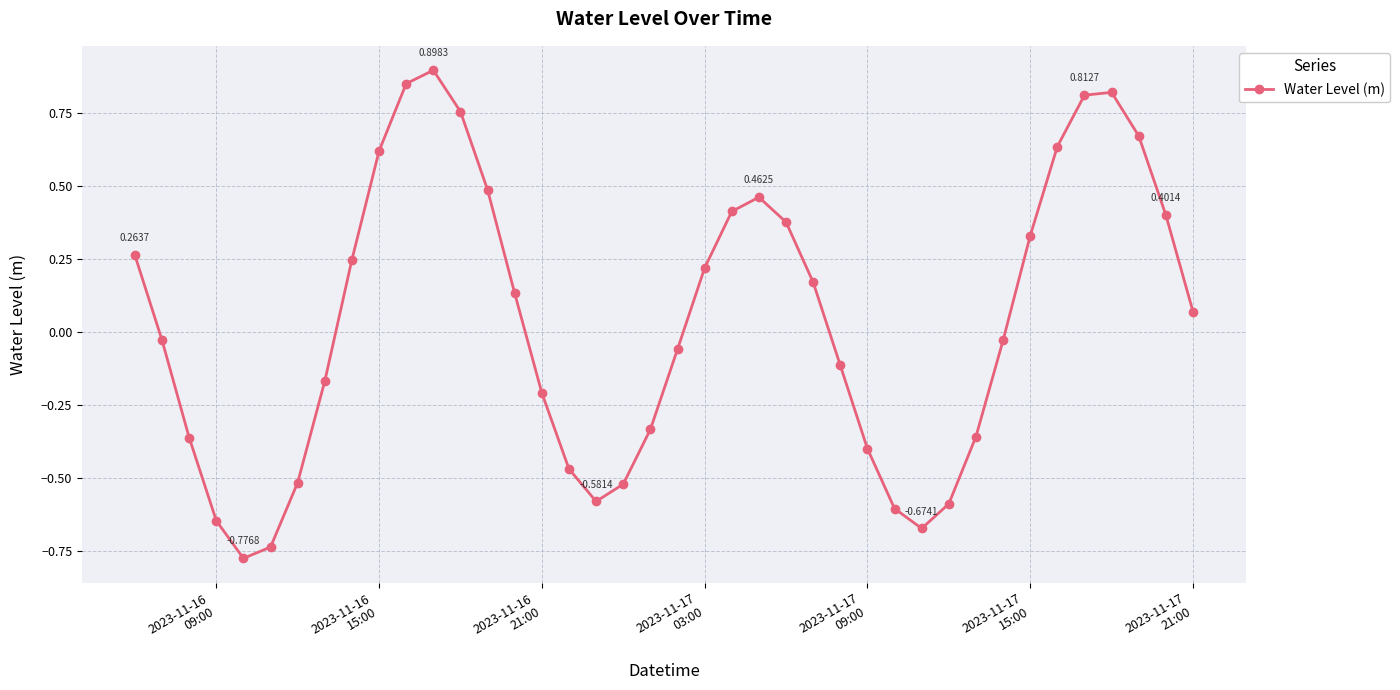

How many interior local valleys (lower than both neighbors) does the data have?

3